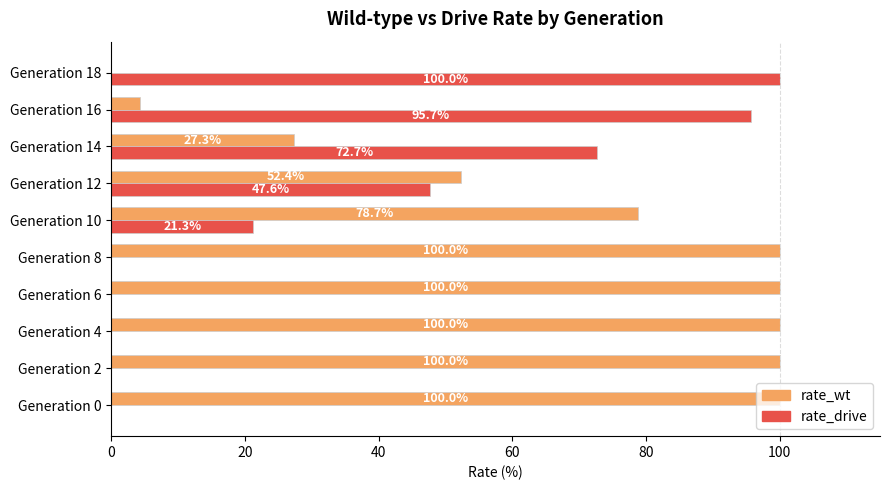

At which label is rate_wt closest to 50?

Generation 12